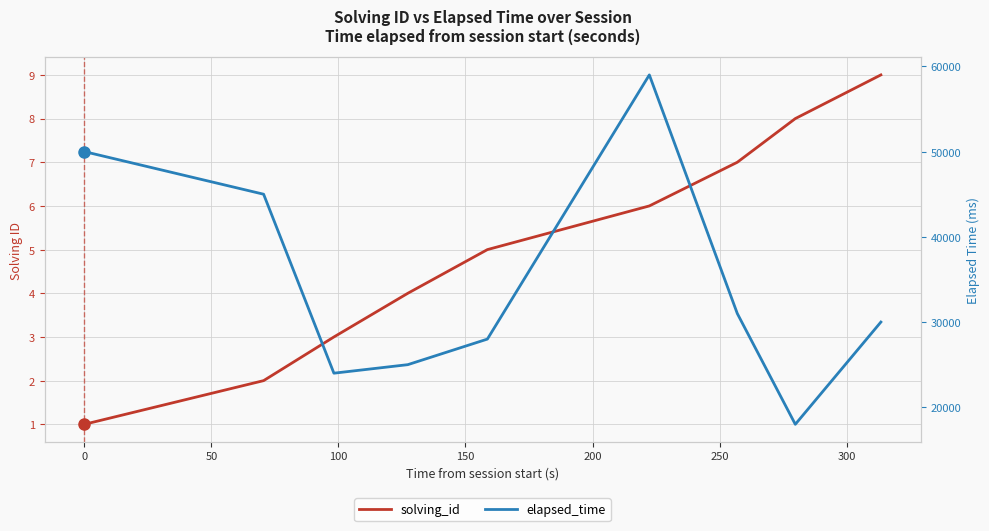

True or false: solving_id and elapsed_time intersect in this chart.

False